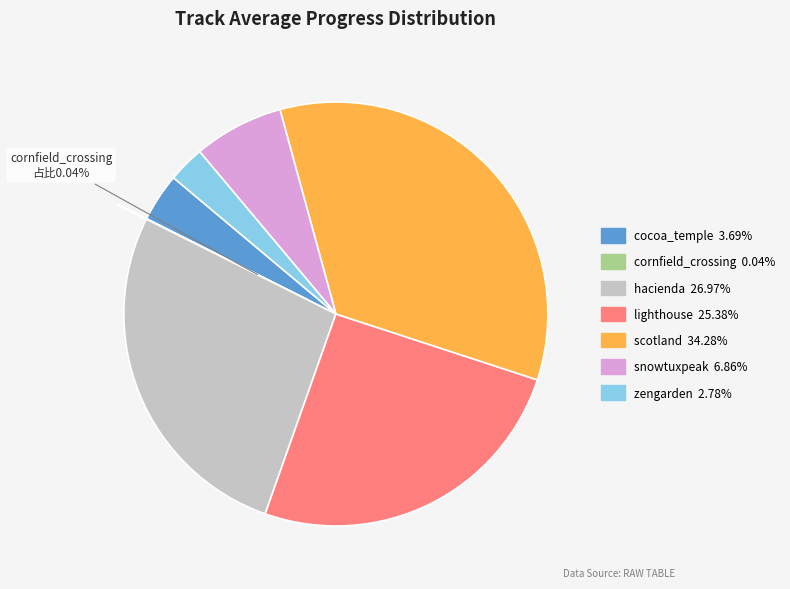

Is there any slice that represents more than half of the pie?

No